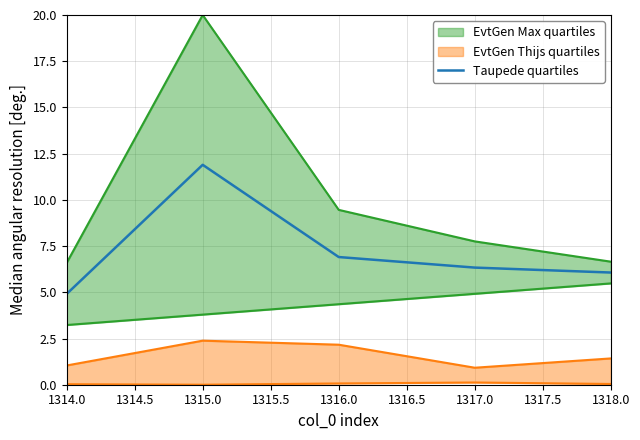

What is the difference between the maximum and minimum values?

7.0